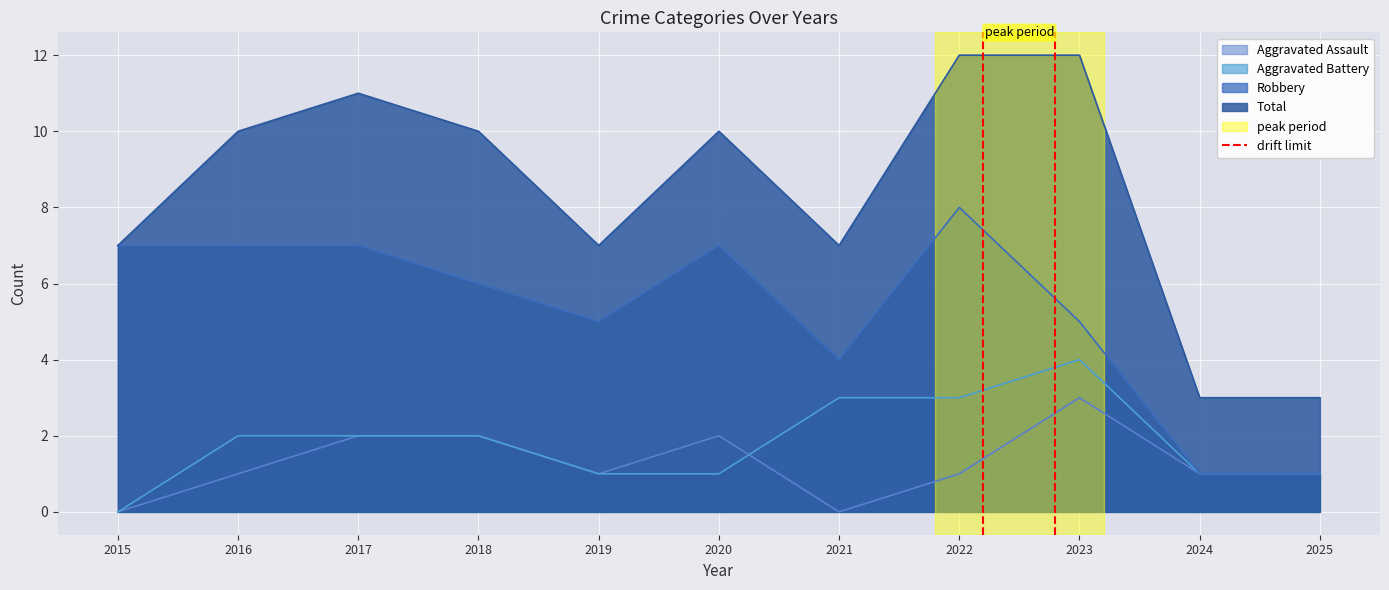

True or false: Aggravated Battery and Total intersect in this chart.

False